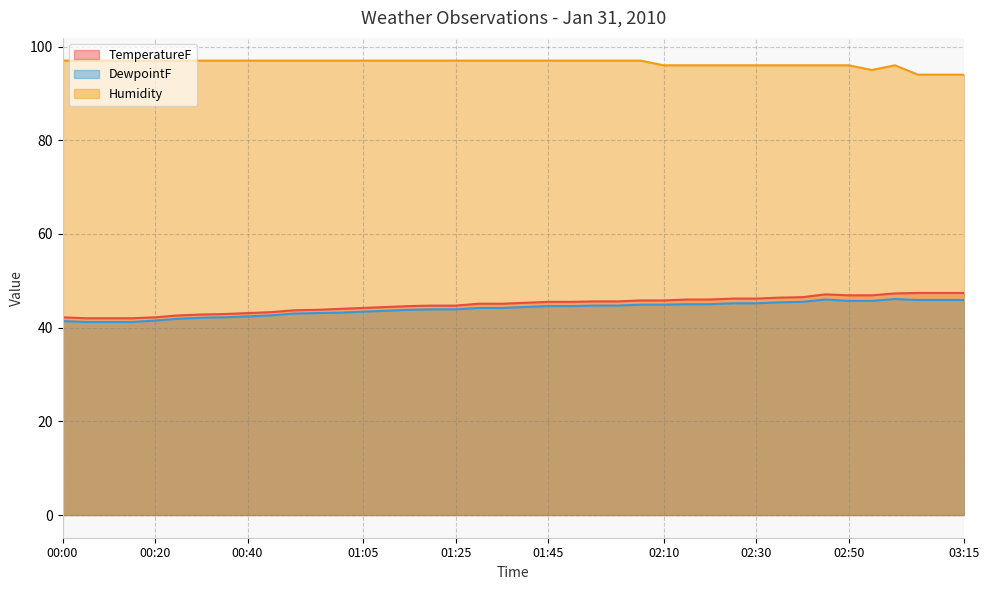

Which series changed the most between 00:50 and 01:50?

TemperatureF